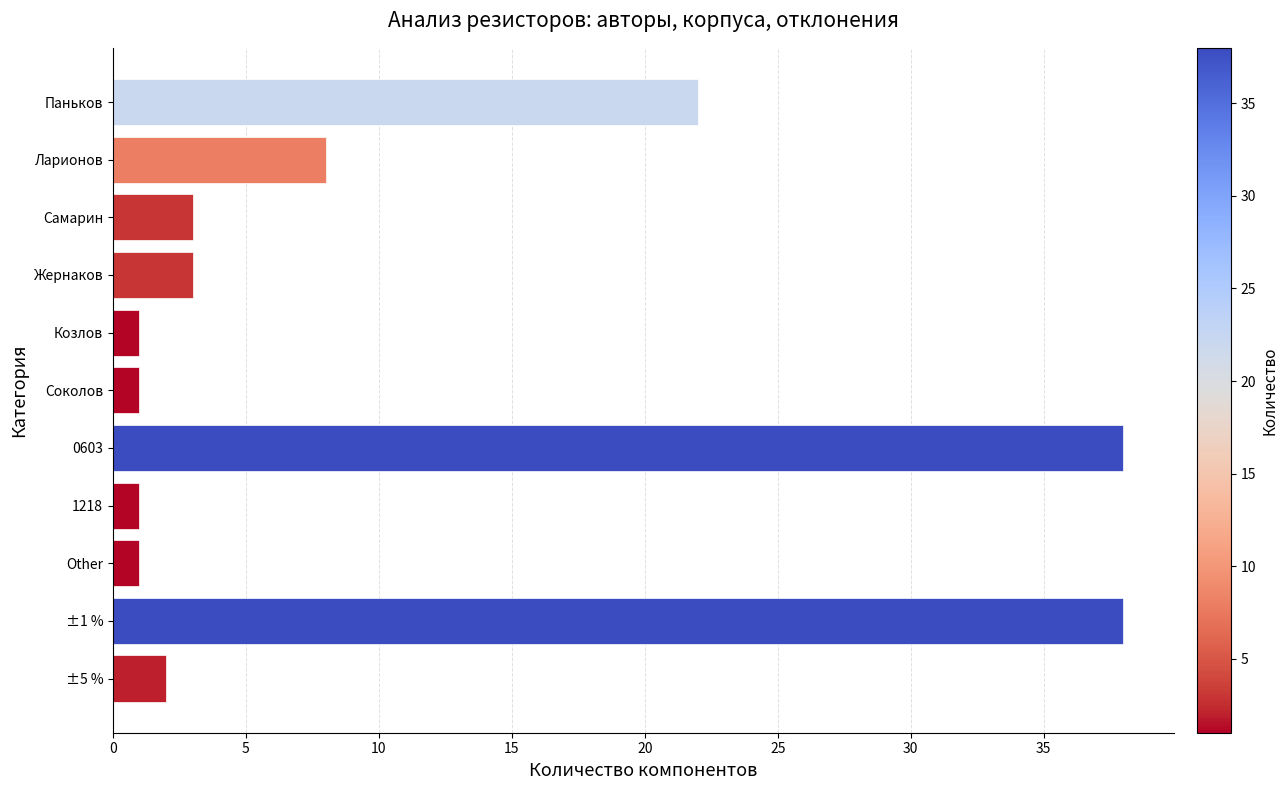

True or false: the data shows 62 at ±1 %.

False